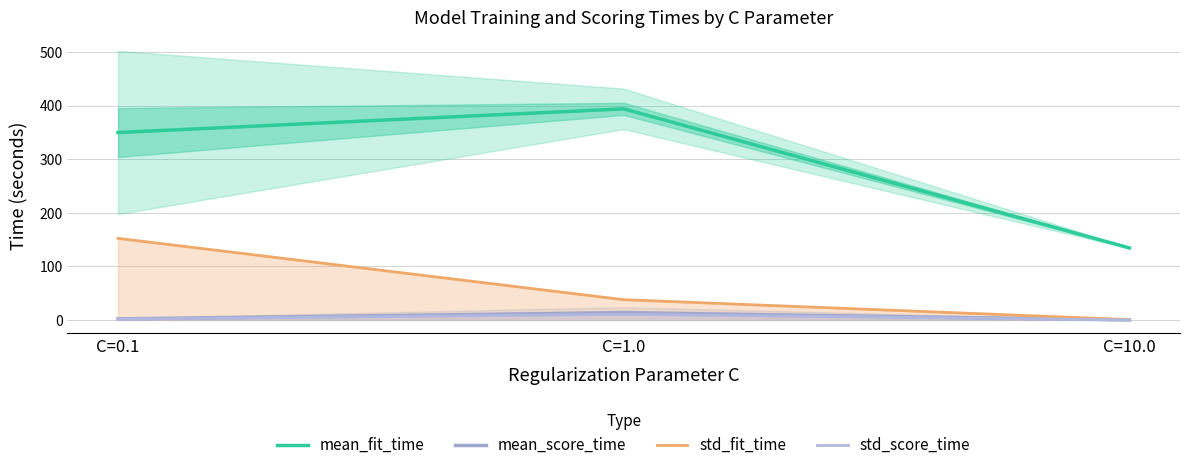

What is the label of the 2nd point from the right?

C=1.0